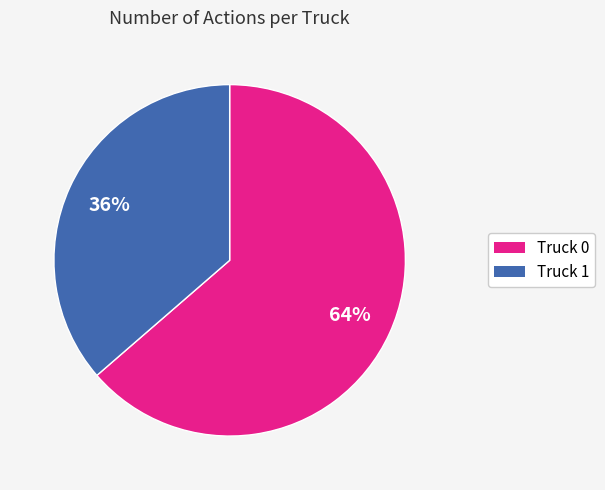

Which slice is the smallest?

Truck 1